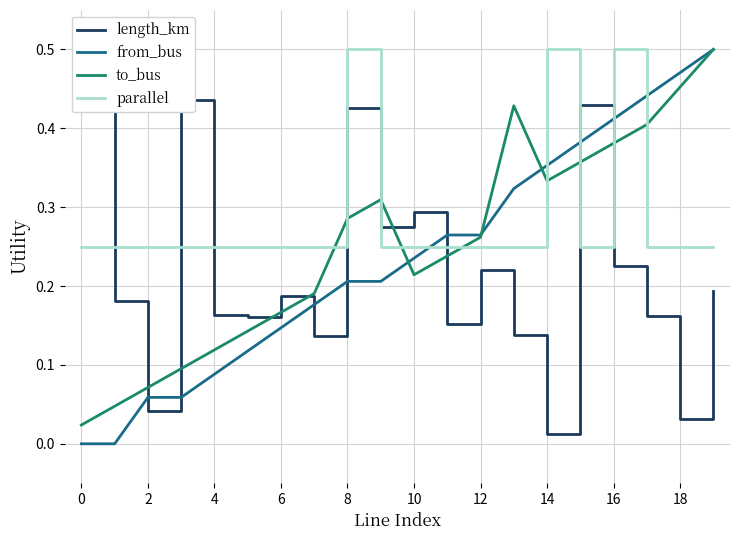

What is the maximum value shown in the chart?

0.5